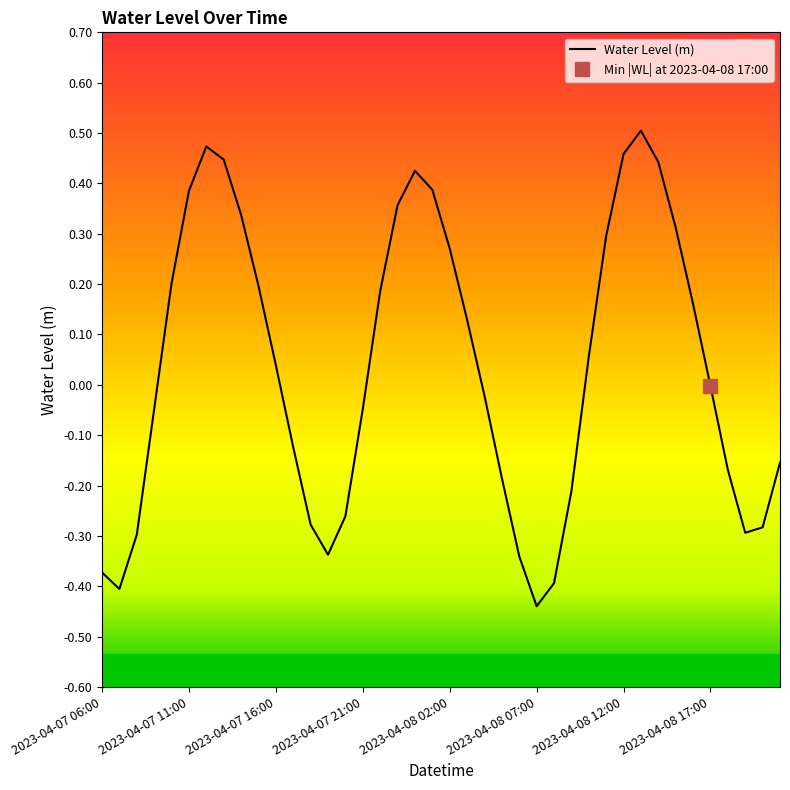

What is the difference between the maximum and minimum values?

0.9